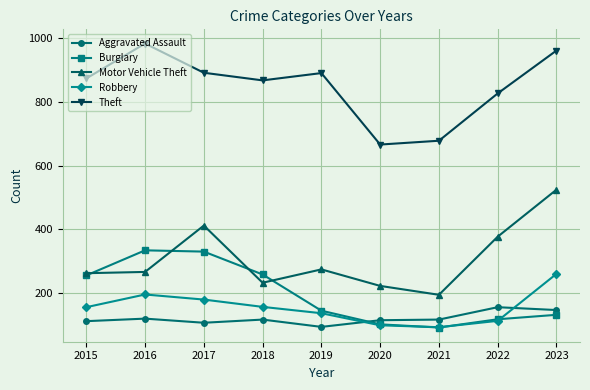

Does the chart have visible grid lines?

Yes